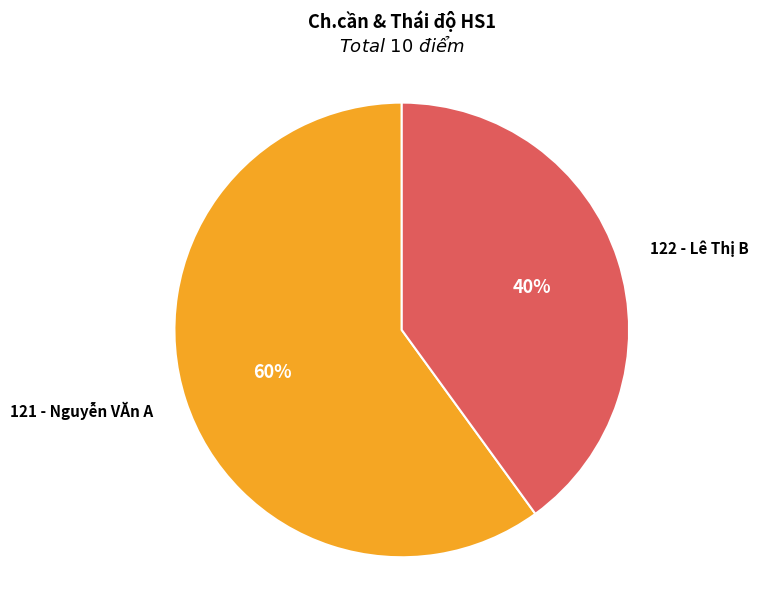

To the nearest percent, what portion does 122 - Lê Thị B represent?

40%